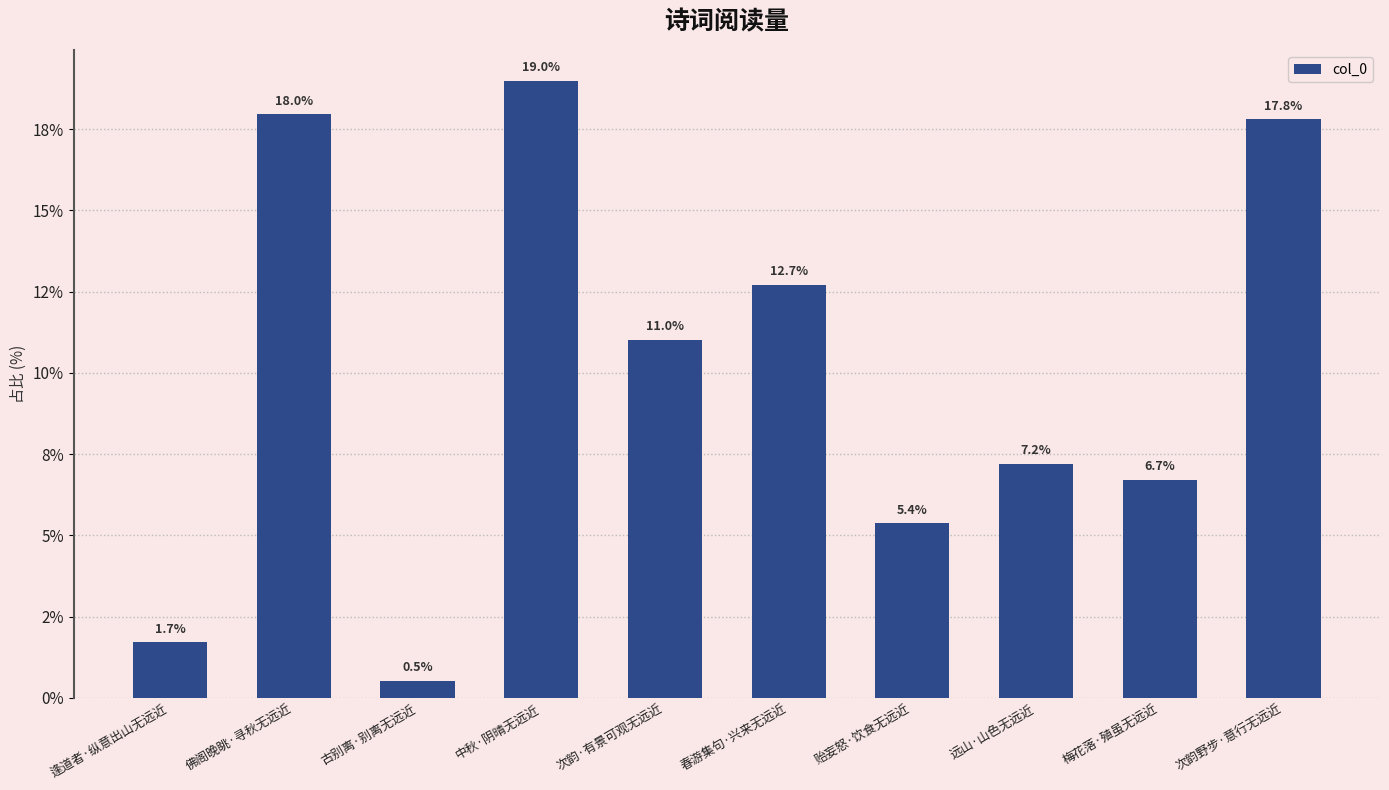

What is the label of the 4th bar from the right?

贻妄怒·饮食无远近